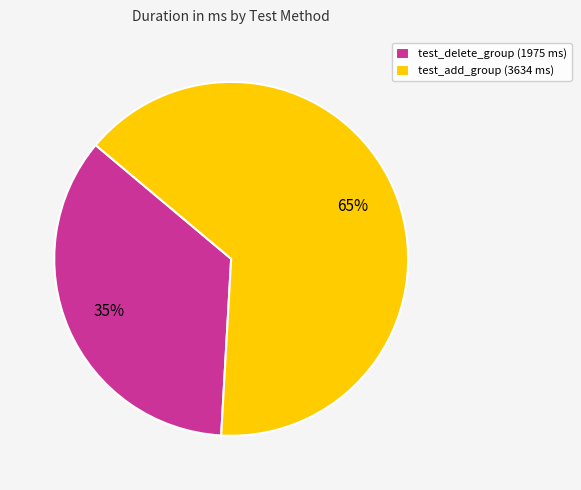

Rank the categories by value from lowest to highest.

test_delete_group, test_add_group